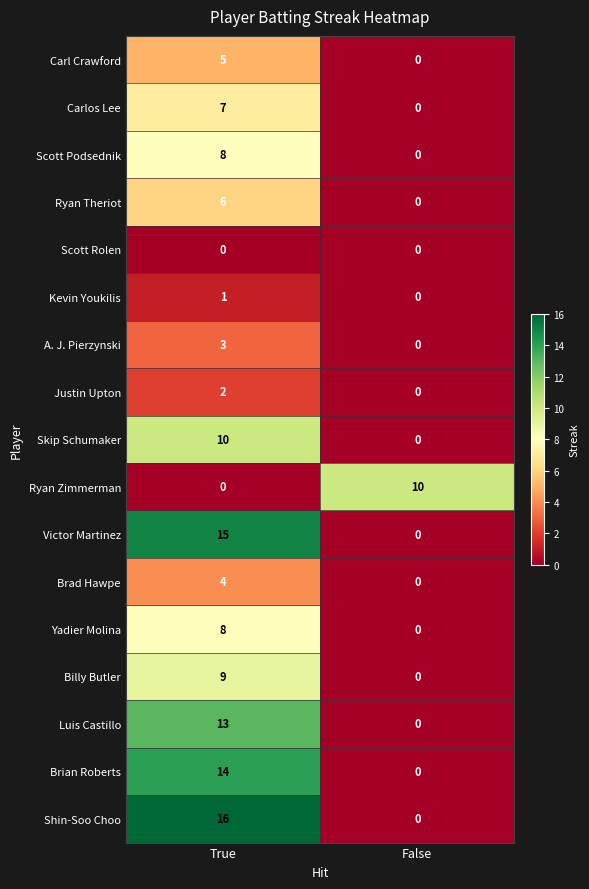

Between True and False, which series saw the biggest shift?

Shin-Soo Choo